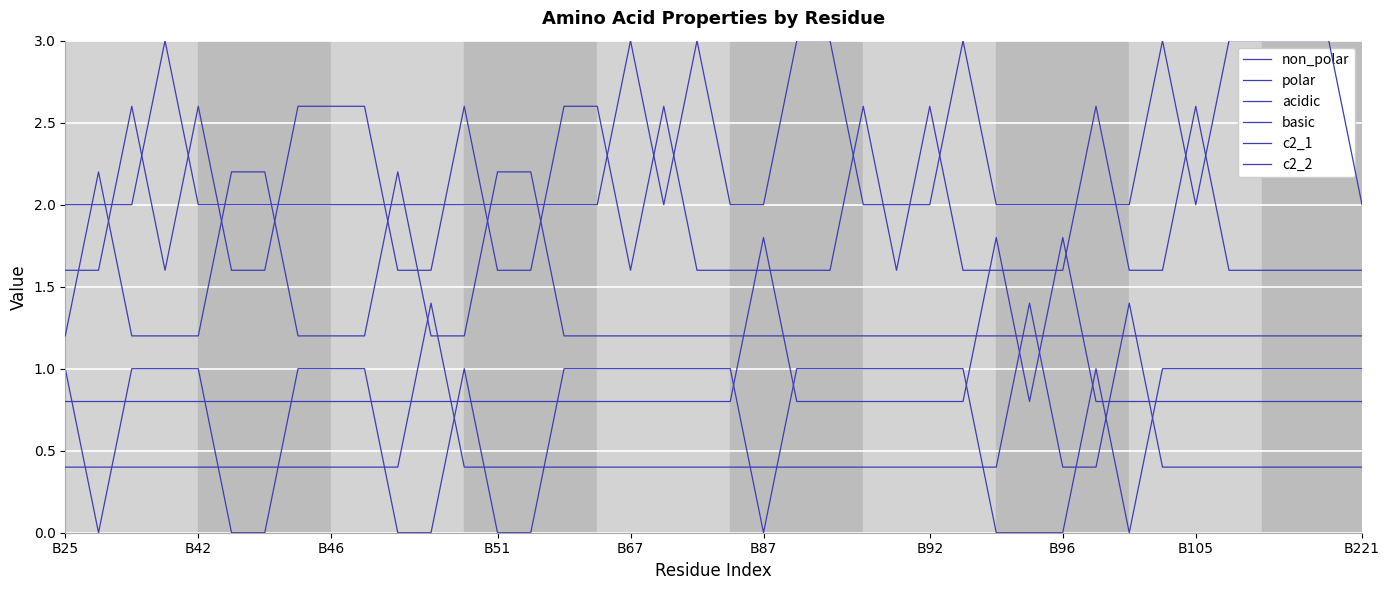

Does the chart have visible grid lines?

Yes